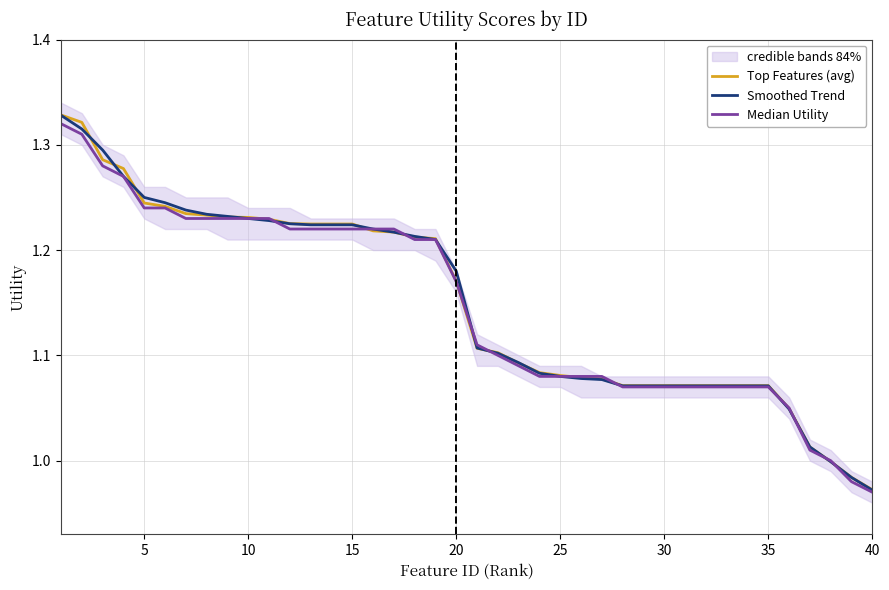

List the series in order of their peak value, highest first.

Top Features (avg), Smoothed Trend, Median Utility